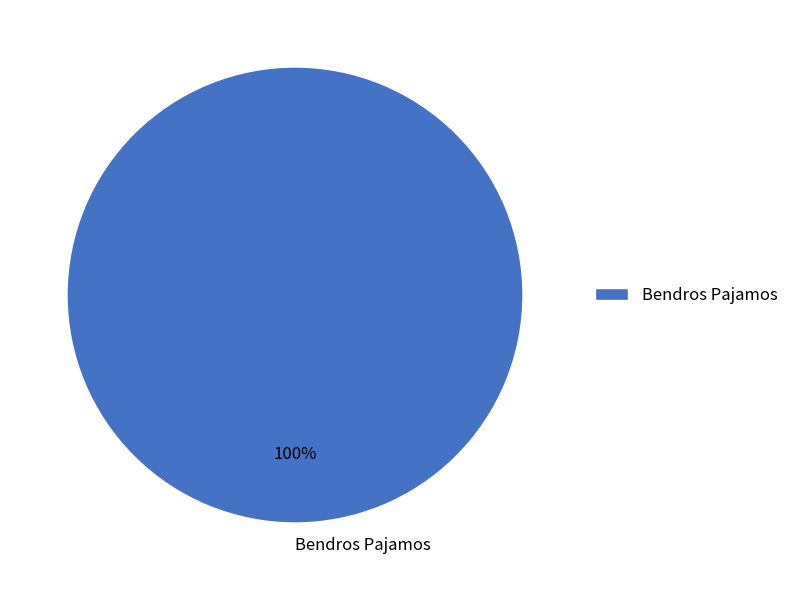

Rank the categories by value from lowest to highest.

Bendros Pajamos